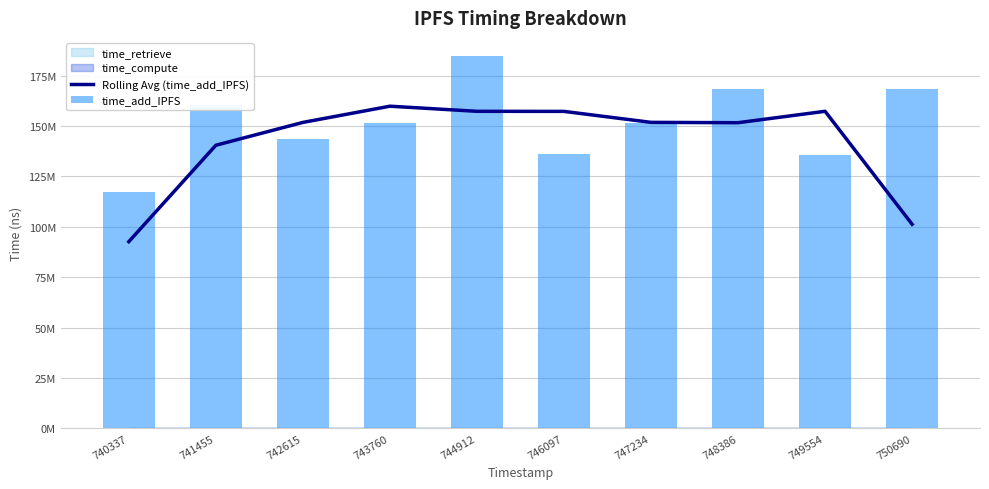

At which label is Rolling Avg (time_add_IPFS) closest to 126222128?

741455